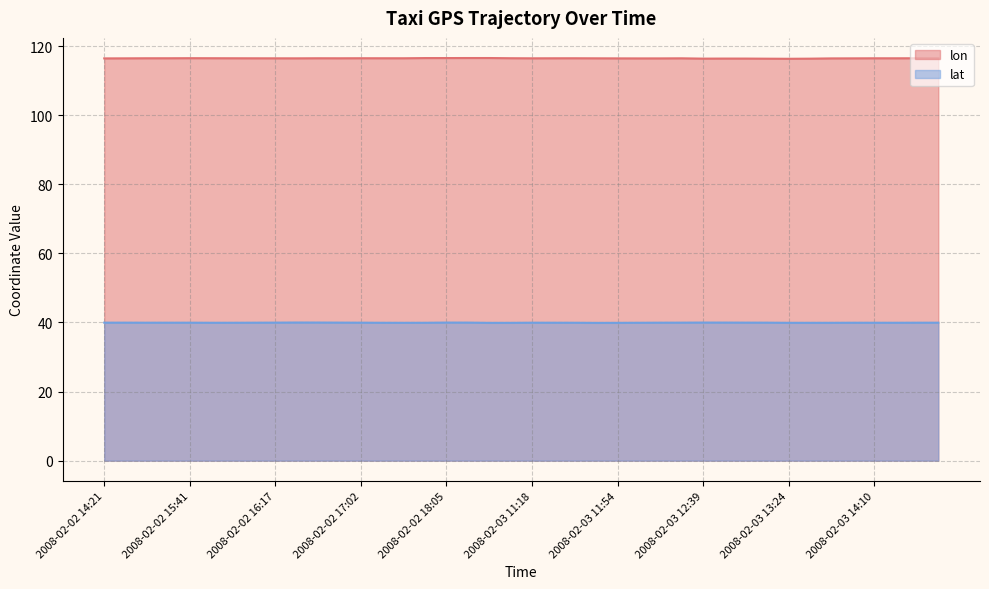

Which has a higher value, 2008-02-02 17:29 or 2008-02-02 15:32?

2008-02-02 17:29